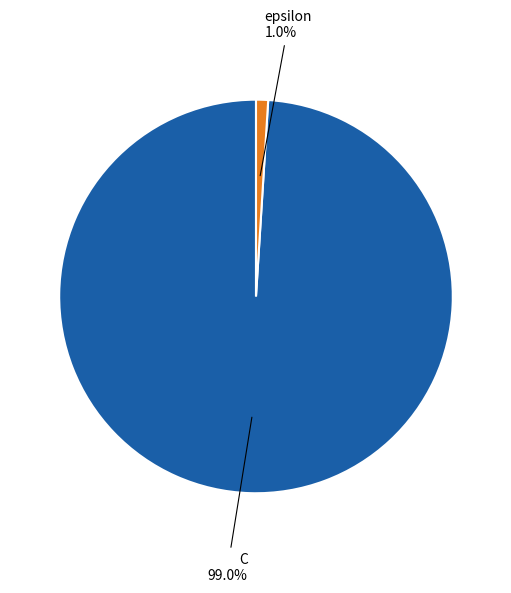

Which category accounts for the majority?

C